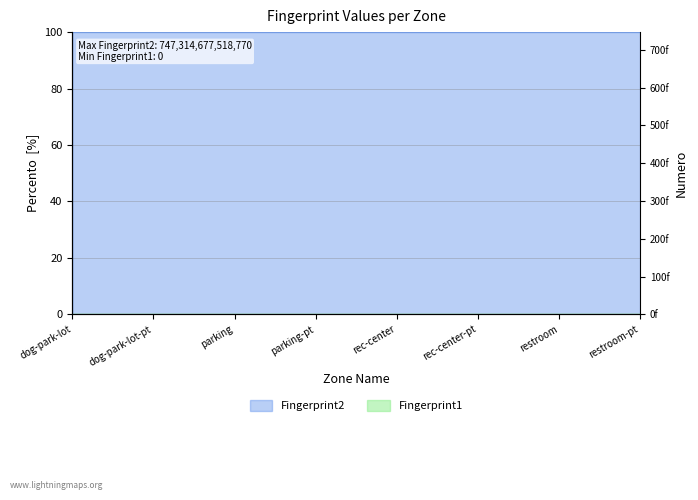

Reading left to right, list all the values displayed in this chart.

dog-park-lot=100.0	dog-park-lot-pt=100.0	parking=100.0	parking-pt=100.0	rec-center=100.0	rec-center-pt=100.0	restroom=100.0	restroom-pt=100.0